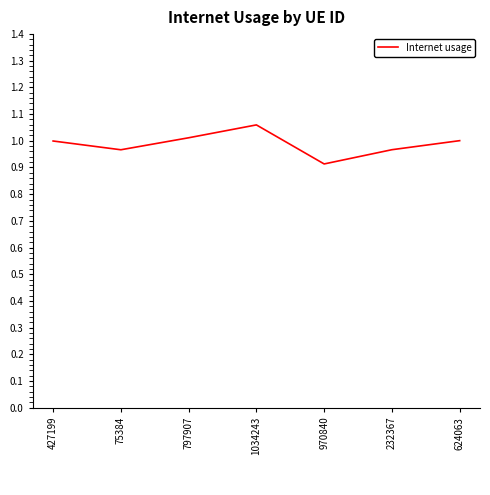

What is the minimum value shown in the chart?

0.9